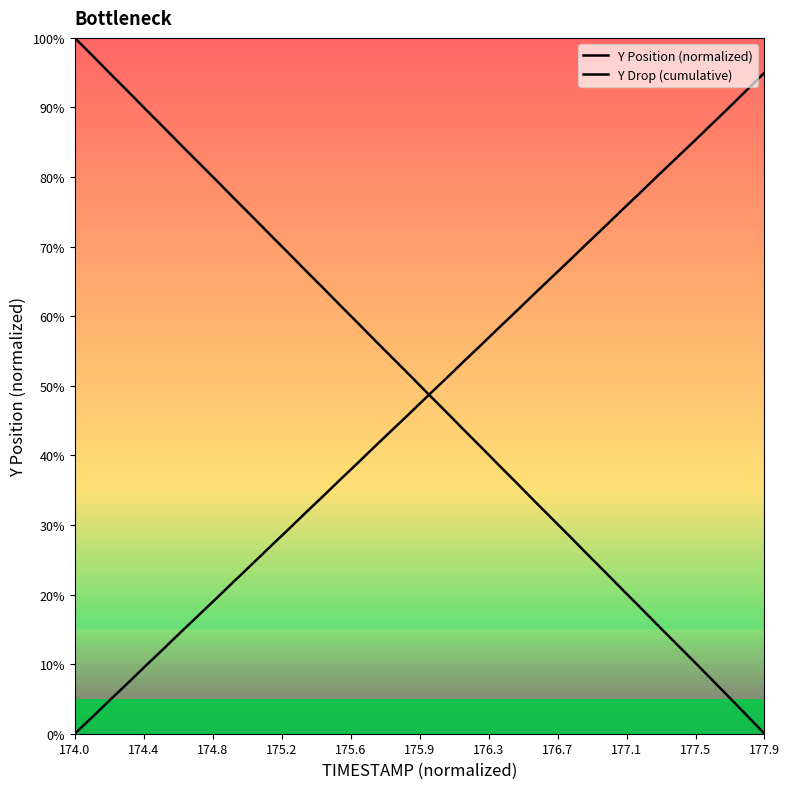

Reading right to left, transcribe all the data shown in this chart.

Y Position (normalized): 0.0	2.6	5.3	7.8	10.4	13.0	15.5	18.1	20.6	23.2	25.8	28.3	30.9	33.4	36.0	38.5	41.1	43.7	46.3	48.8	51.4	53.9	56.5	59.0	61.6	64.2	66.7	69.3	71.8	74.4	77.0	79.5	82.1	84.6	87.2	89.8	92.3	94.9	97.5	100.0
Y Drop (cumulative): 95.0	92.5	90.0	87.6	85.1	82.7	80.3	77.8	75.4	73.0	70.5	68.1	65.7	63.3	60.8	58.4	55.9	53.5	51.1	48.6	46.2	43.8	41.4	38.9	36.5	34.0	31.6	29.2	26.8	24.3	21.9	19.4	17.0	14.6	12.2	9.7	7.3	4.9	2.4	0.0